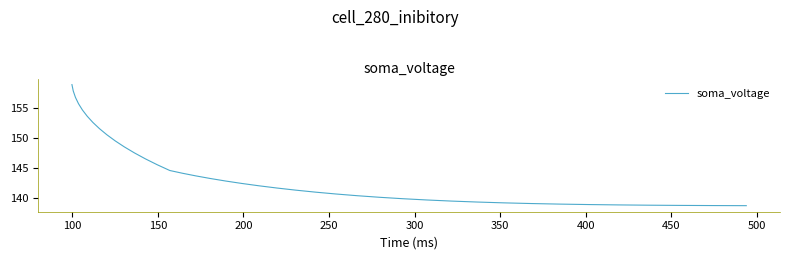

What is the difference between the maximum and minimum values?

20.2